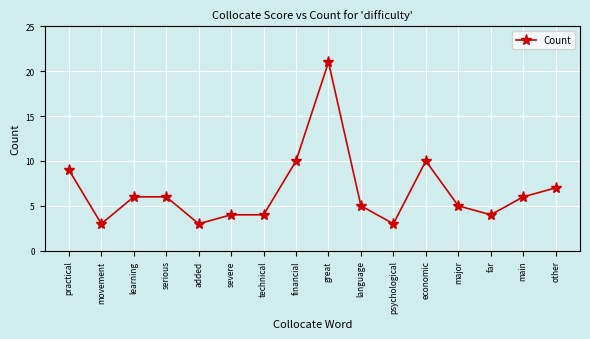

True or false: the data shows 4 at technical.

True